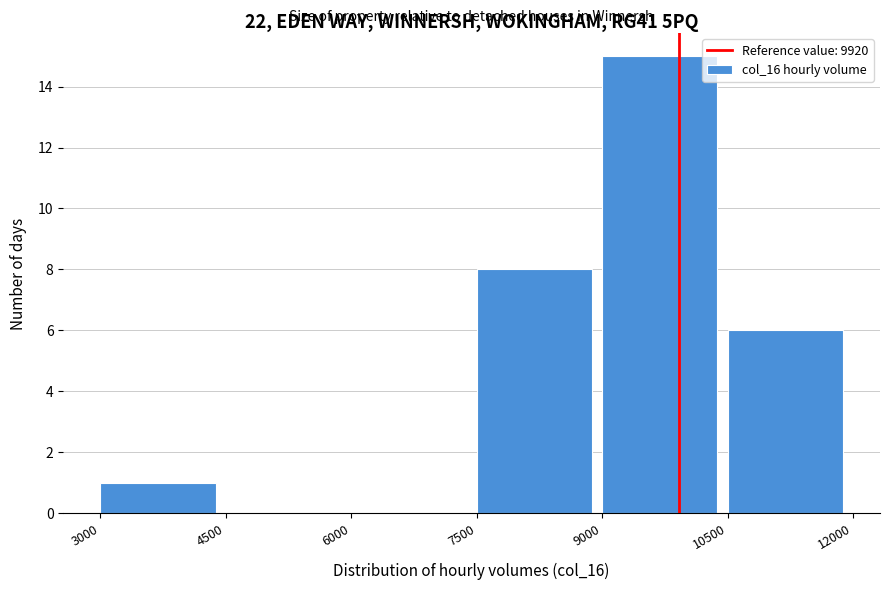

How tall is the bar that spans 7500 to 9000 on the x-axis? The values are not printed on the chart, so give them approximately, as read against the axis.

8